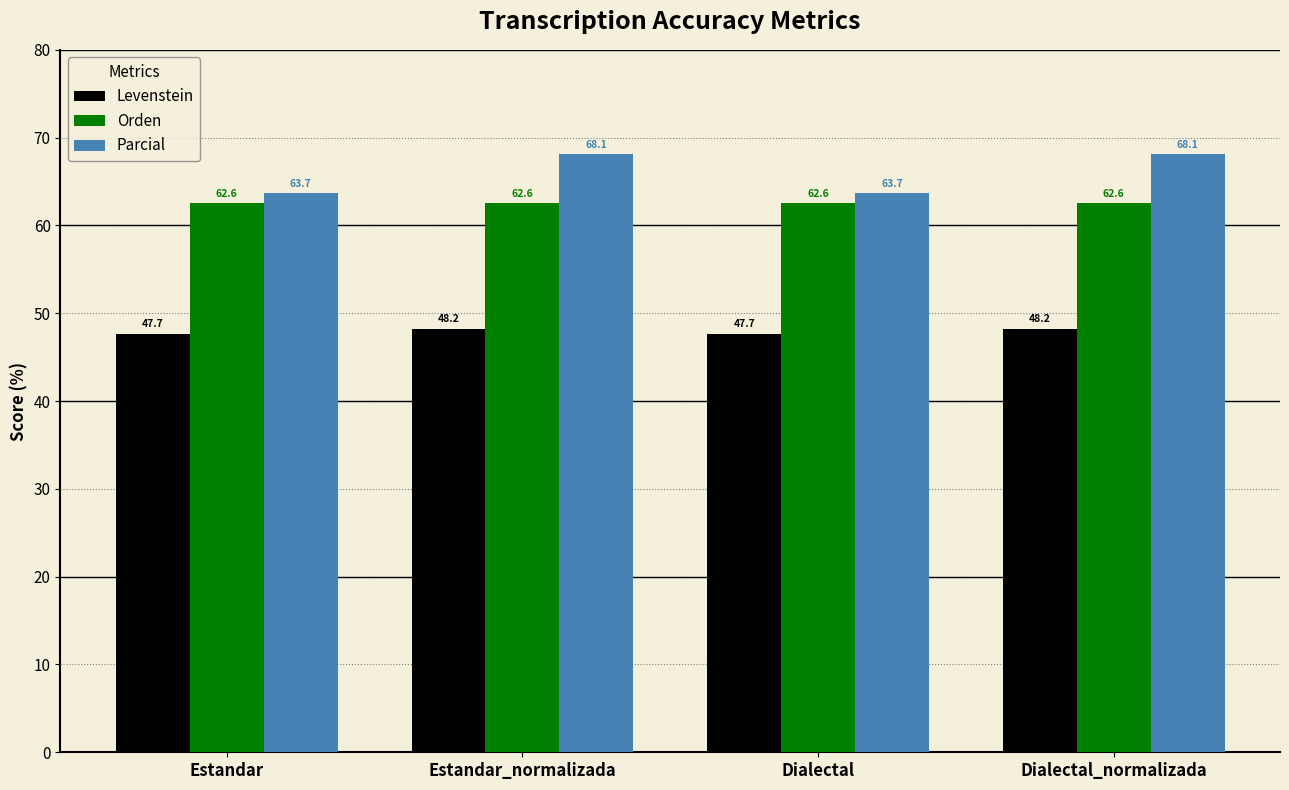

How many bars are there in total?

12